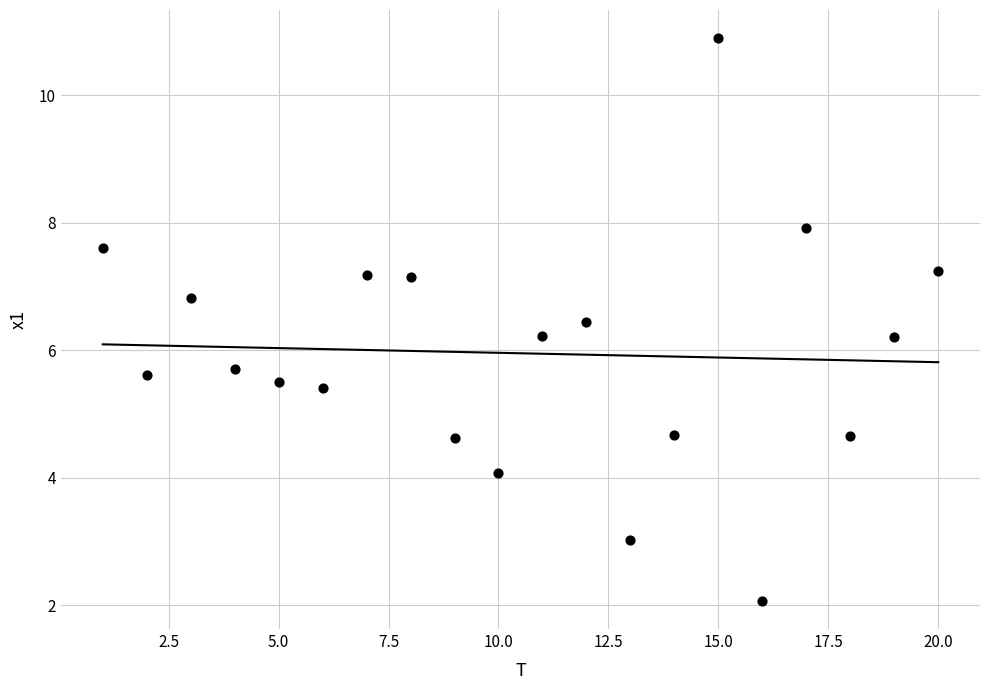

What is the range of X values (max minus min)?

19.0